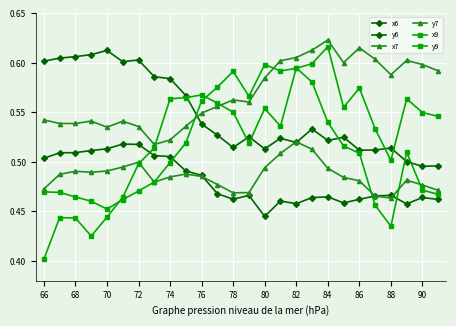

In y6, how many points are lower than both neighbors (excluding endpoints)?

5